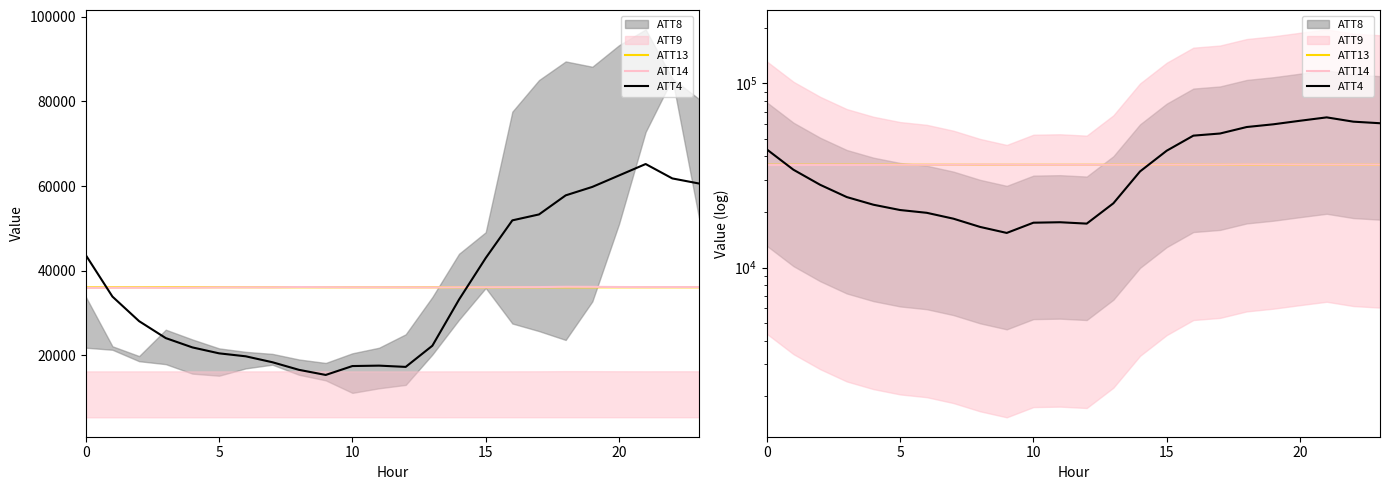

After their last crossing, which series has the higher values: ATT4 or ATT14?

ATT4